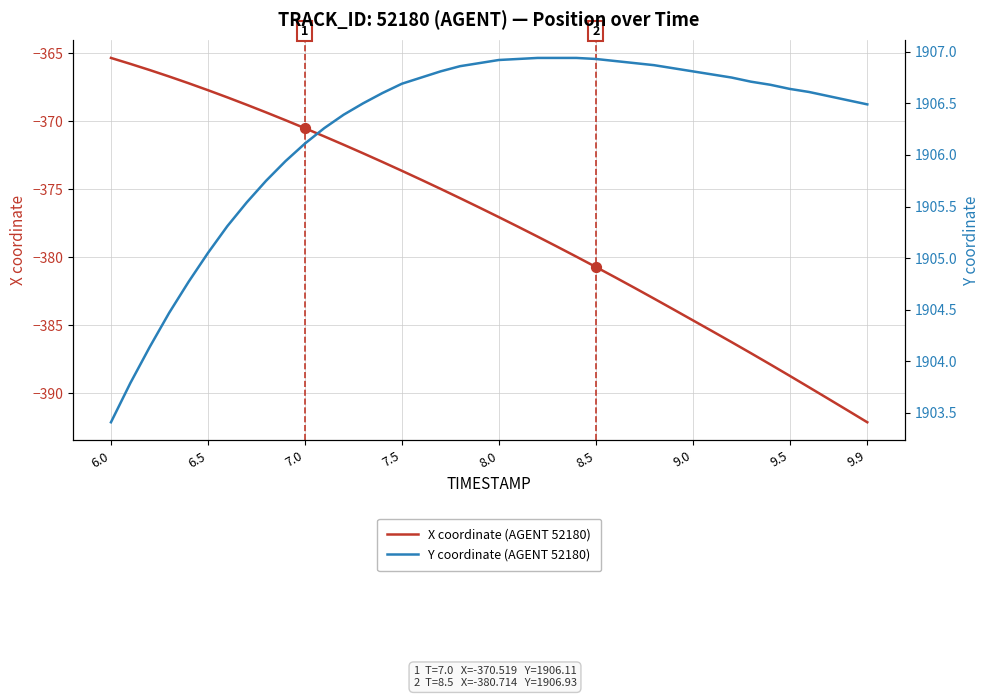

Which series has the largest total across all categories?

Y coordinate (AGENT 52180)